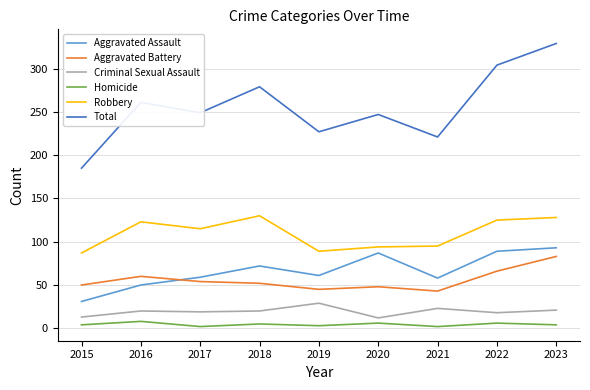

What is the maximum value for Aggravated Battery?

83